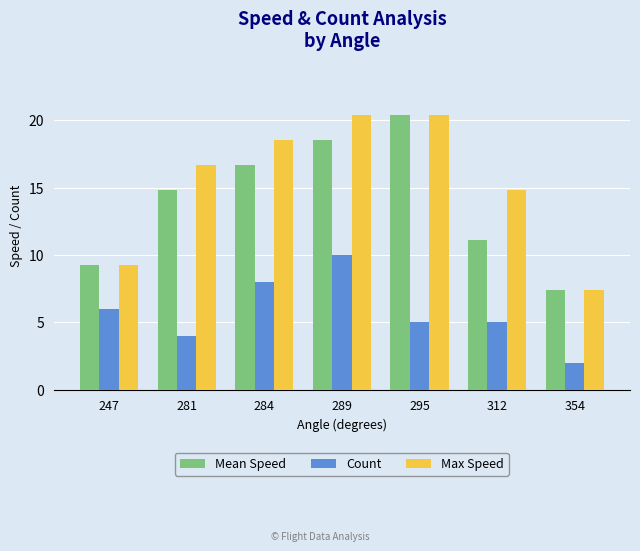

Rank the series at 312 from lowest to highest value.

Count, Mean Speed, Max Speed